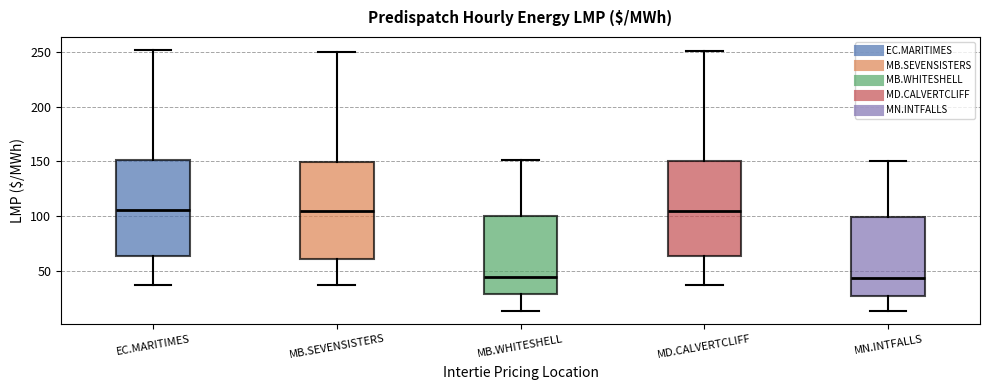

Where does the upper whisker of the box for MB.WHITESHELL end on the y-axis? The values are not printed on the chart, so give them approximately, as read against the axis.

150